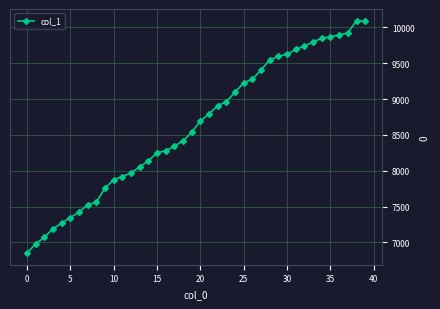

Count the number of data series in this chart.

1